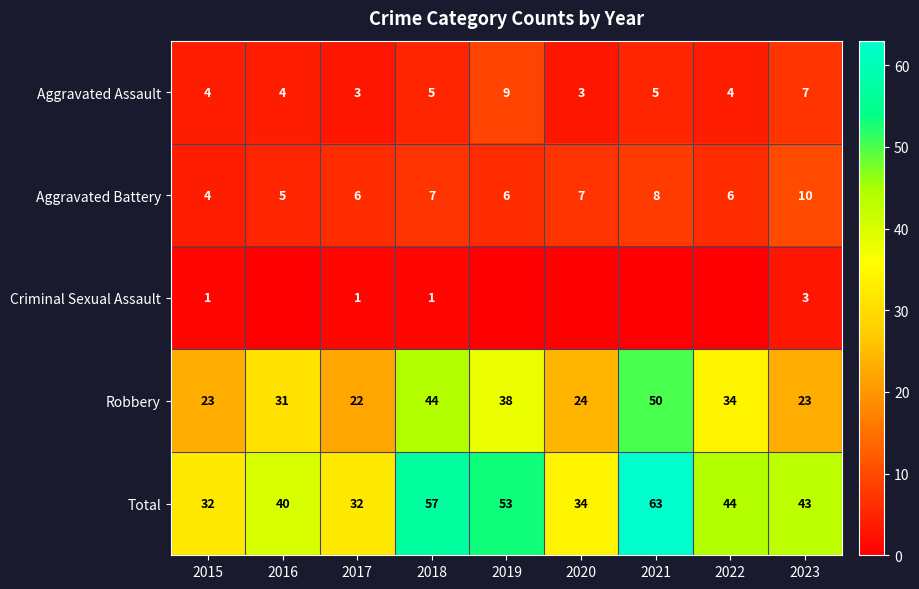

What is the difference between the highest and lowest values at 2015?

31